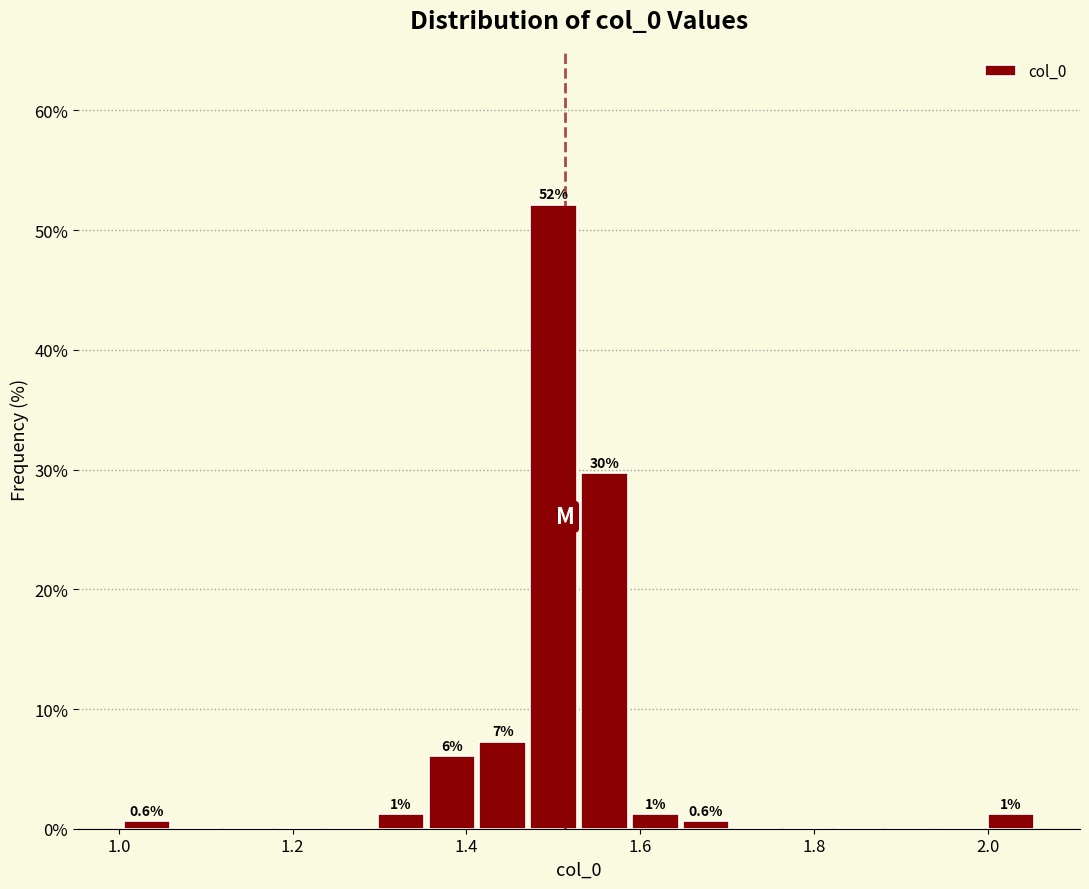

Around what value on the x-axis is the tallest bar? Give the approximate position of its centre, as read against the axis.

1.50